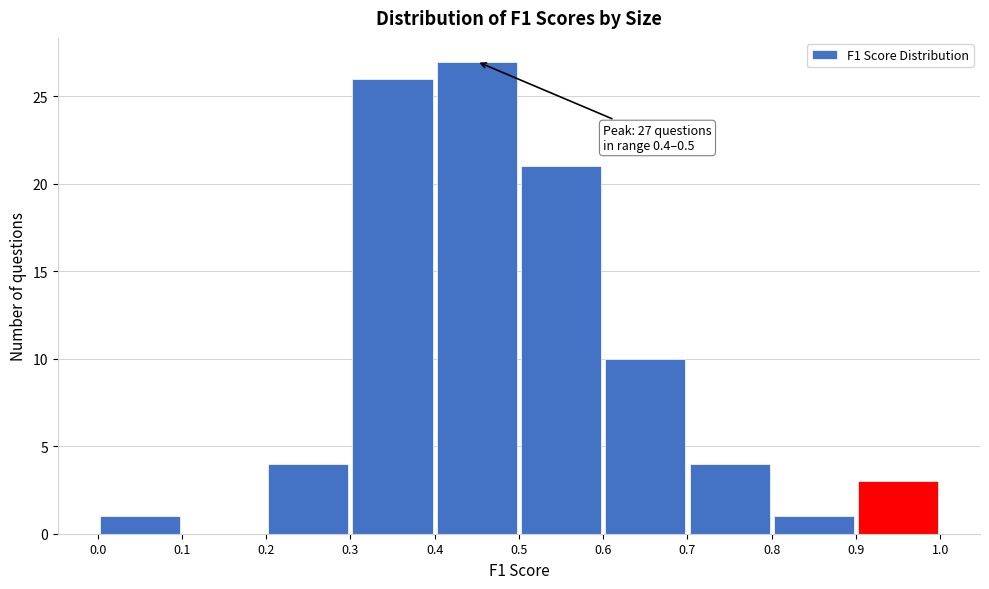

Over which range of the x-axis is the bar tallest?

0.4 to 0.5